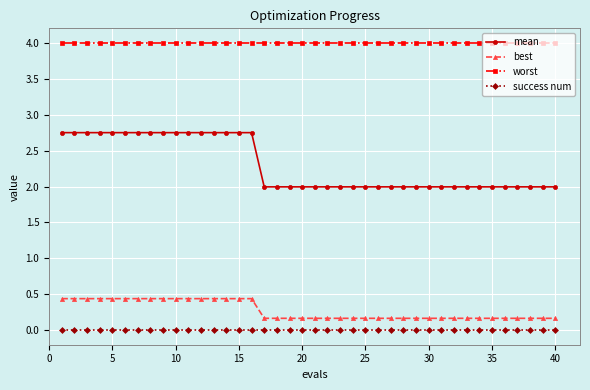

Count the best values in the range 0 to 1.

40